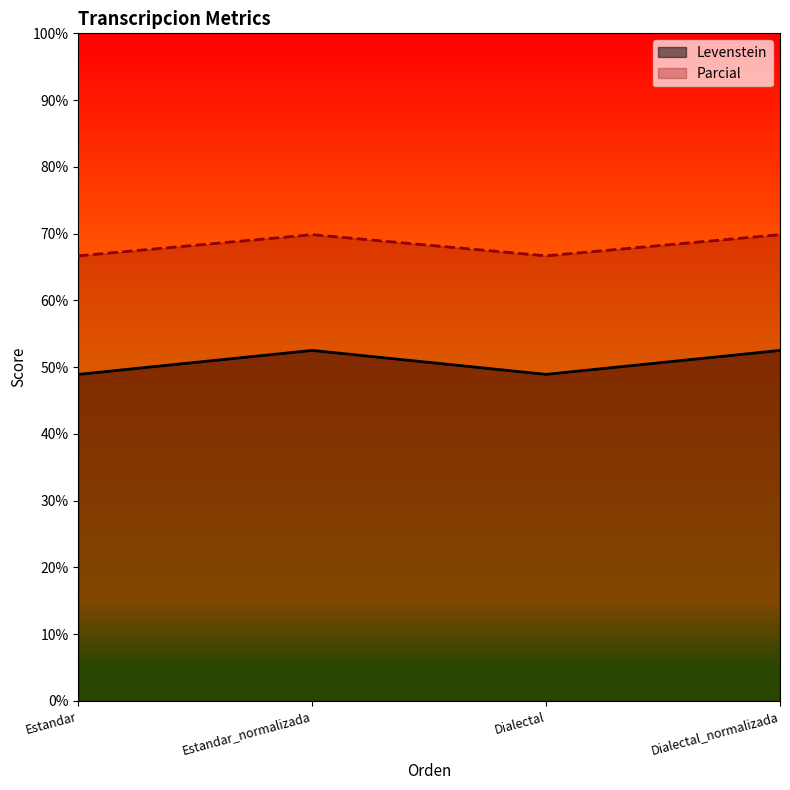

At which label does Parcial first exceed 69?

Estandar_normalizada